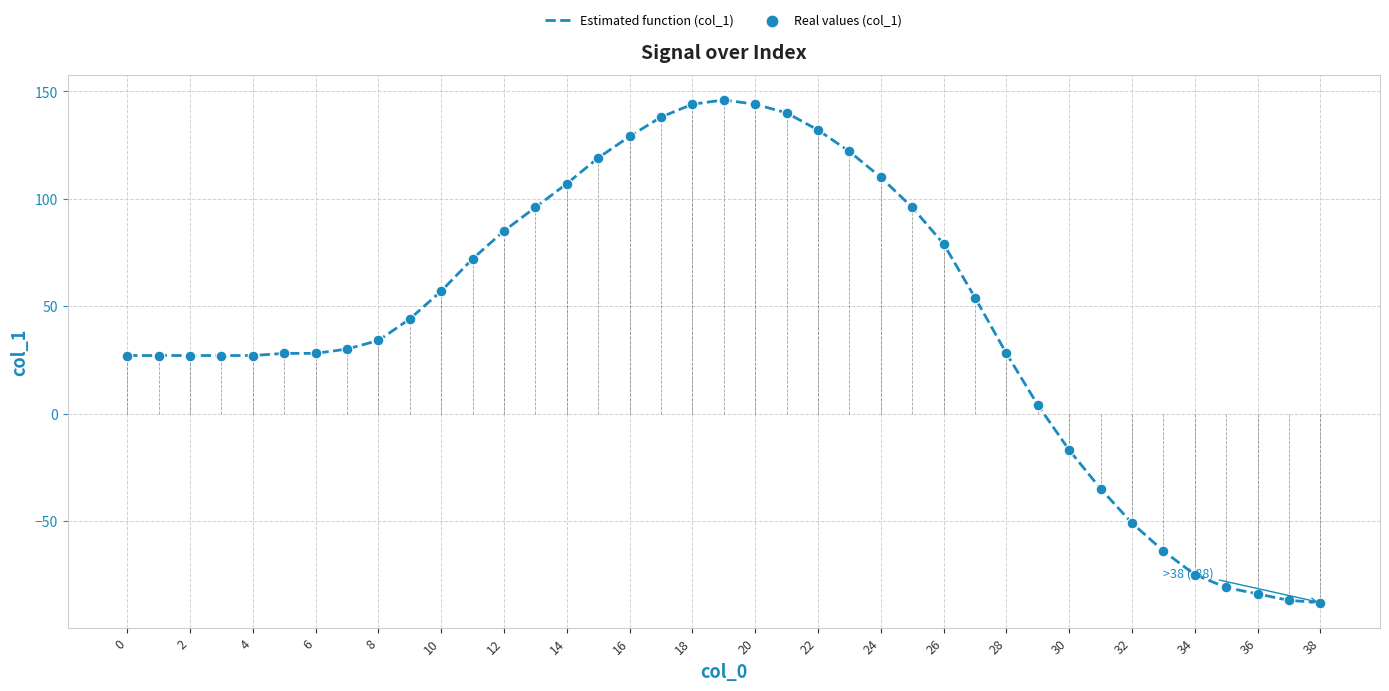

Which series reaches the minimum Y coordinate?

Estimated function (col_1)